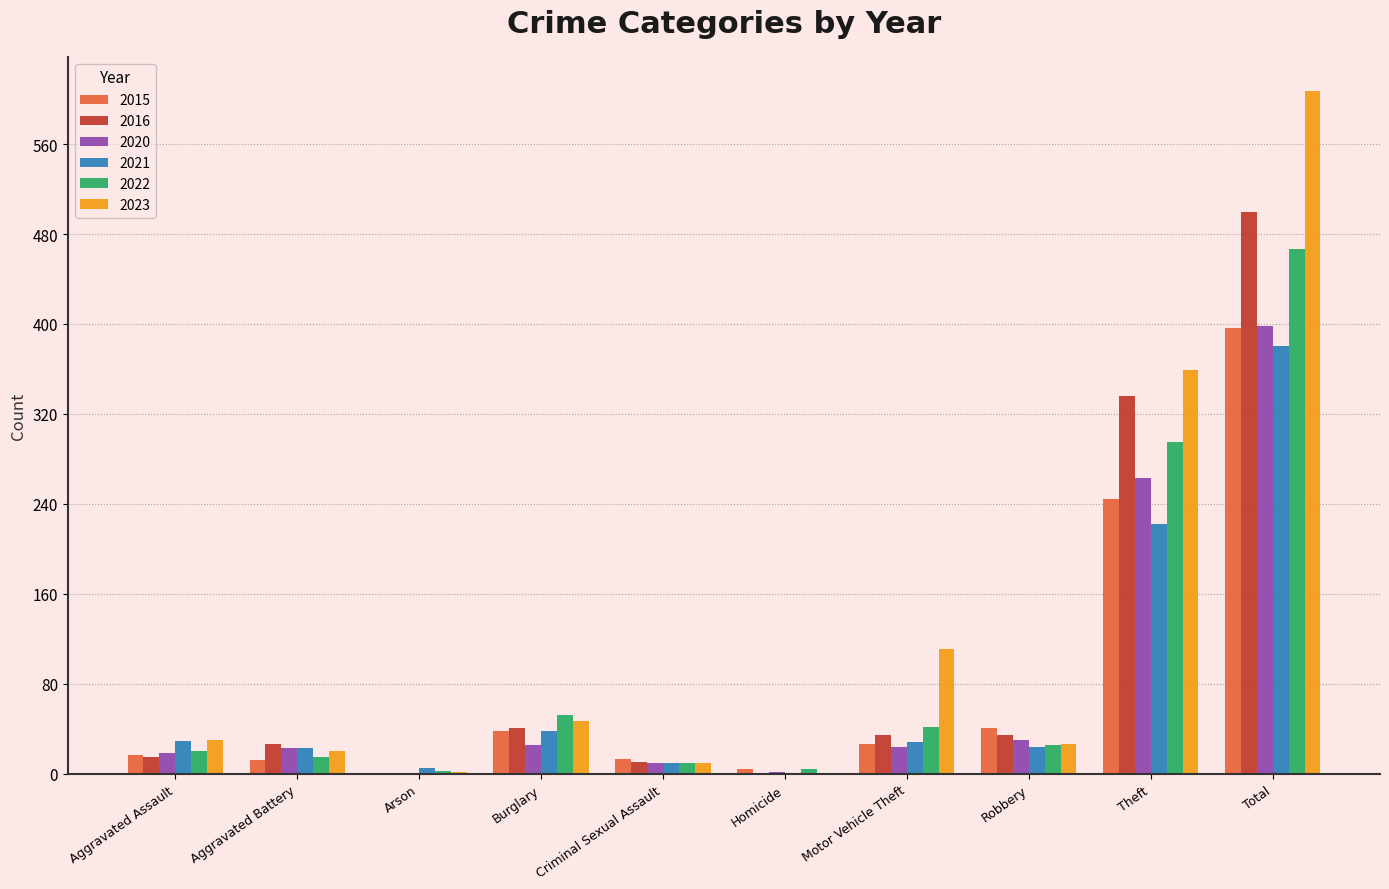

Is the value of 2021 at Arson greater than the value of 2023 at Theft?

No